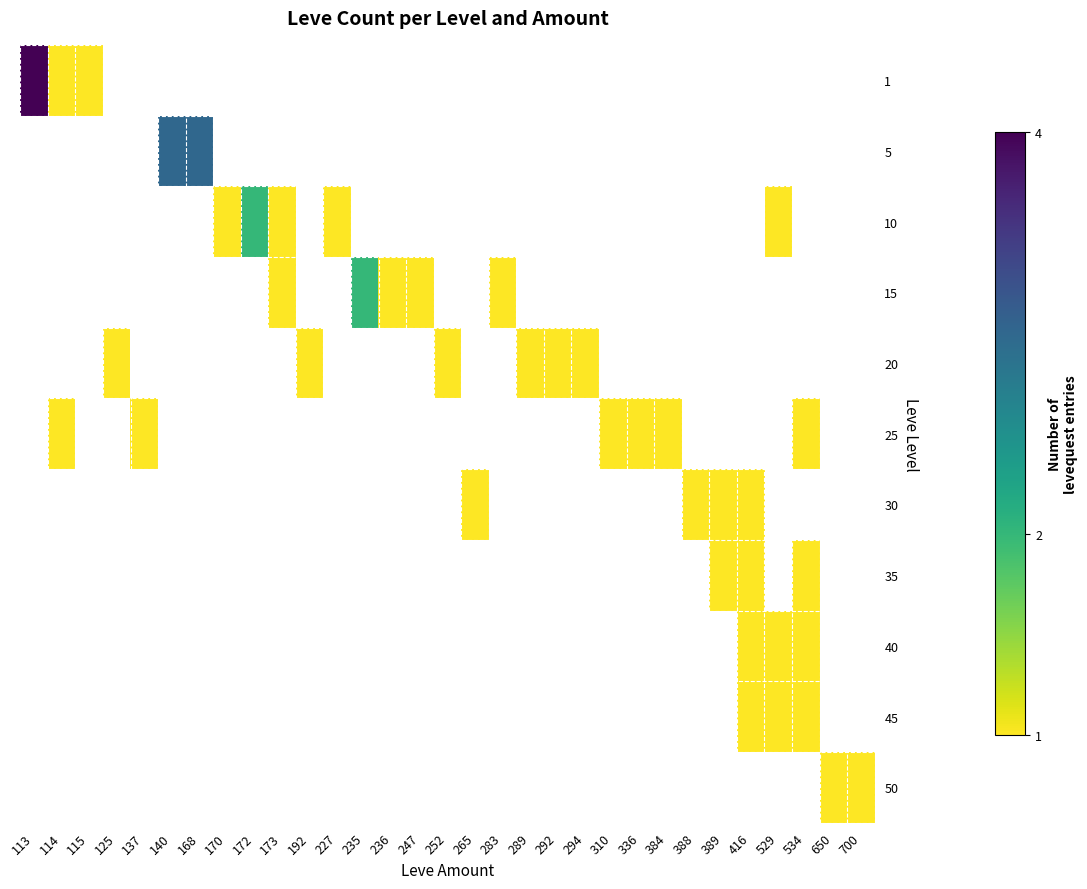

List the labels in order of 5 value, largest first.

113, 114, 115, 125, 137, 140, 168, 170, 172, 173, 192, 227, 235, 236, 247, 252, 265, 283, 289, 292, 294, 310, 336, 384, 388, 389, 416, 529, 534, 650, 700